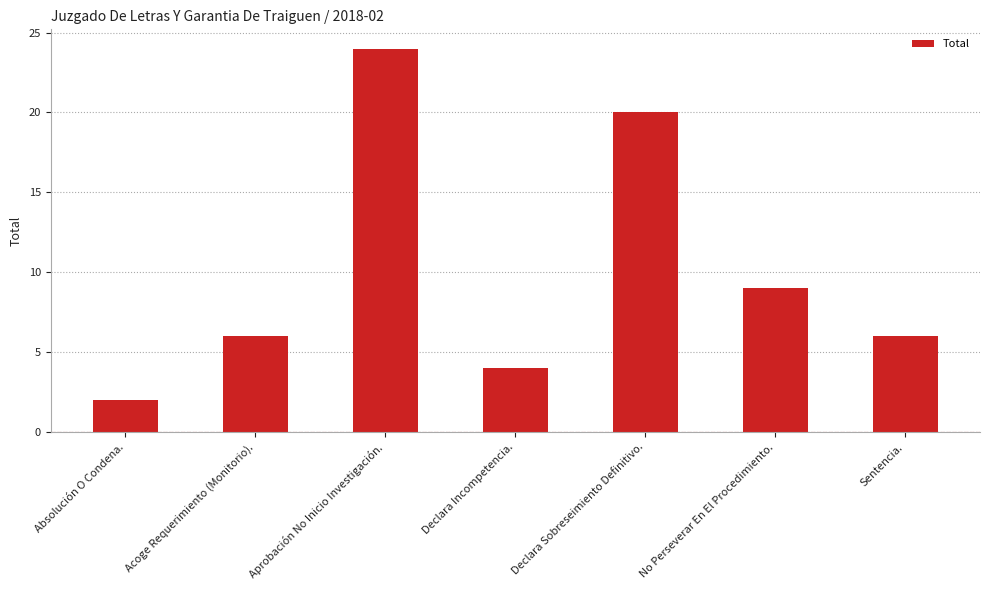

What is the label of the 2nd bar from the right?

No Perseverar En El Procedimiento.